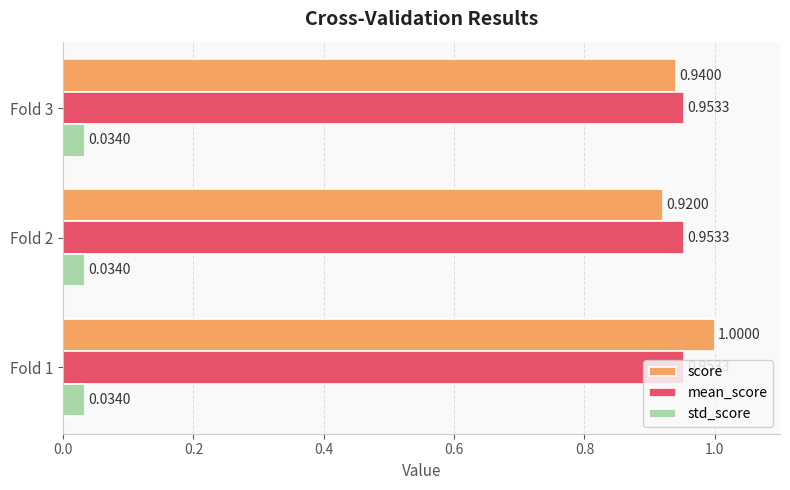

What is the difference between the maximum and minimum values in the score series?

0.1